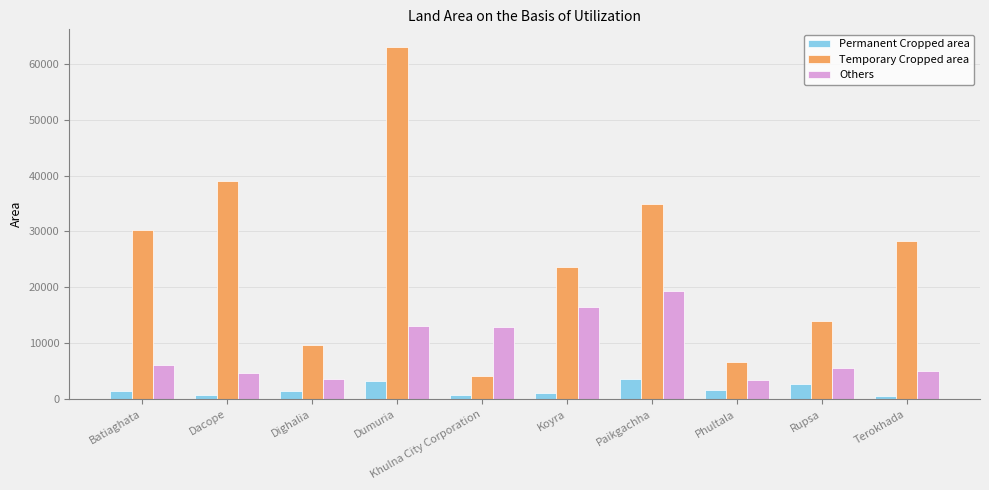

Which series has the largest total across all categories?

Temporary Cropped area